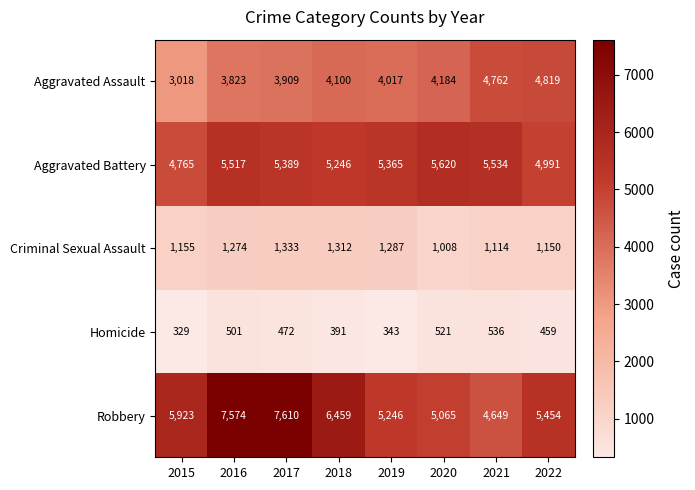

At which category does the chart reach its minimum across all series?

2015